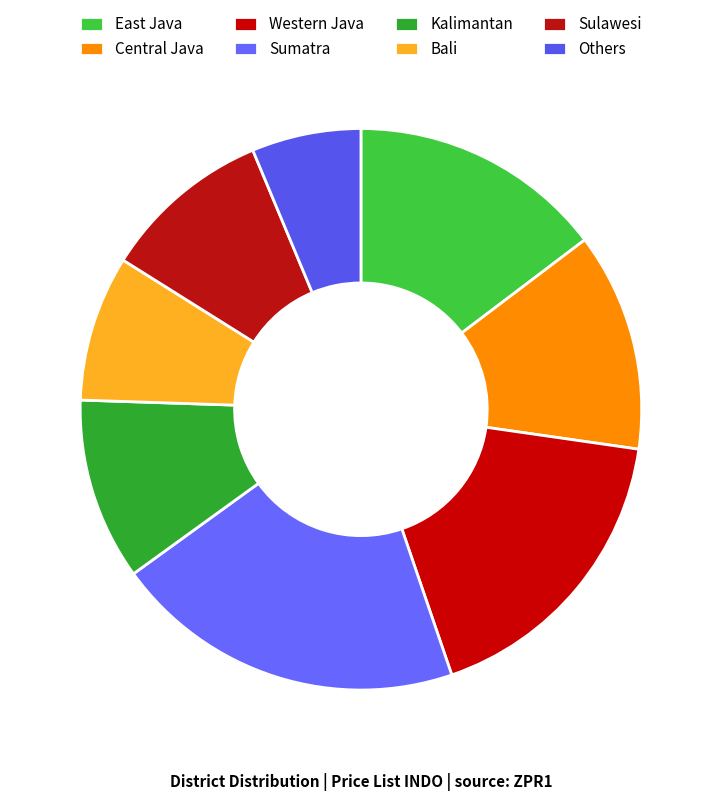

Count the number of slices in the pie.

8